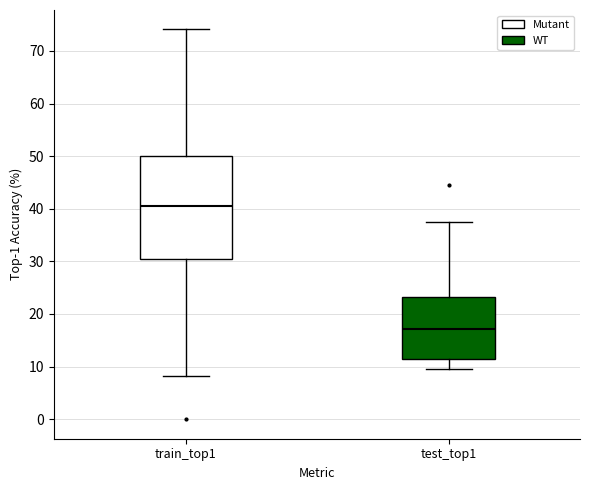

Which box is the tallest, from its lower edge to its upper edge?

train_top1